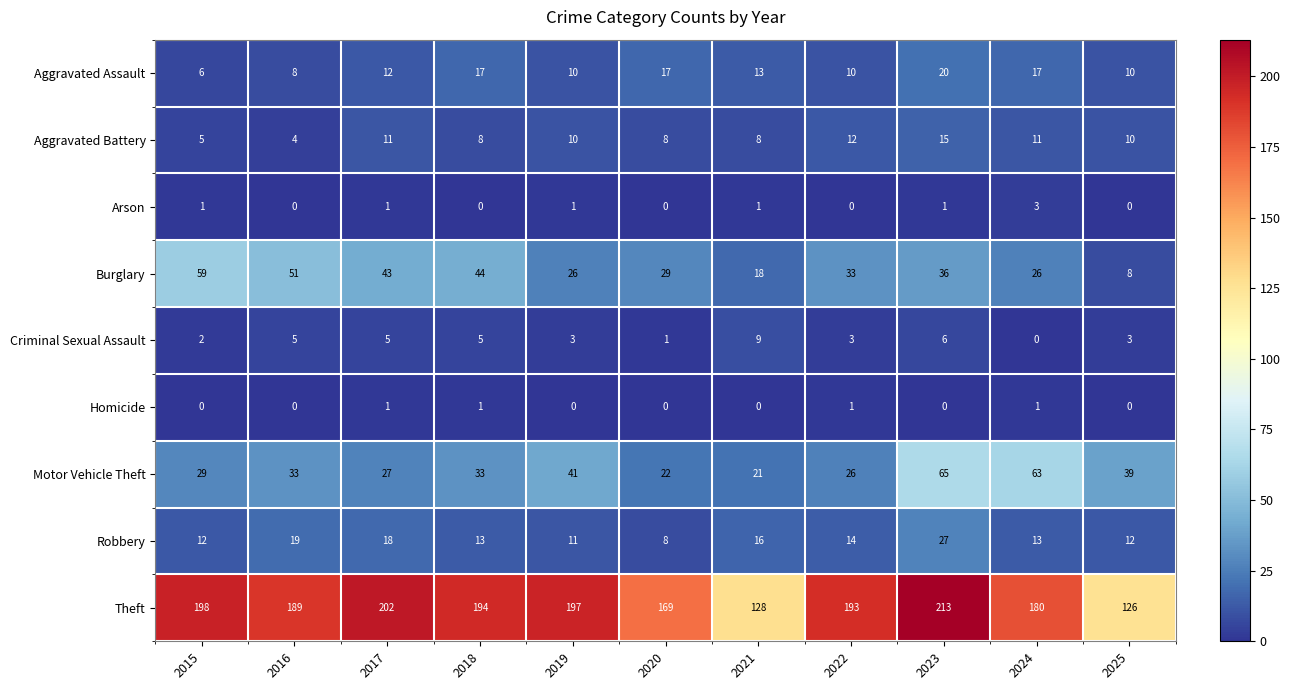

Which label corresponds to the largest value in the chart?

2023